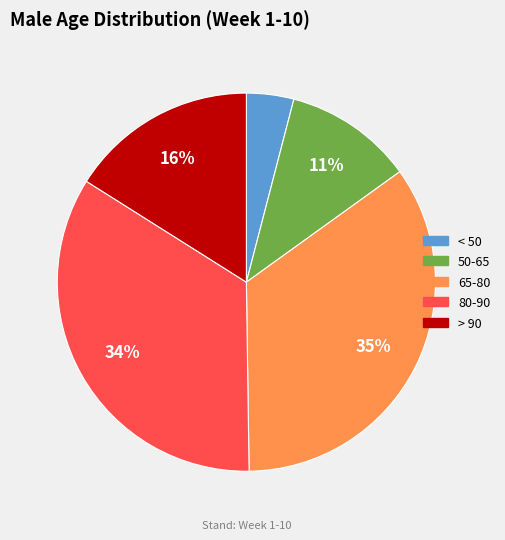

Is it true that 50-65 is 22% of the pie?

False